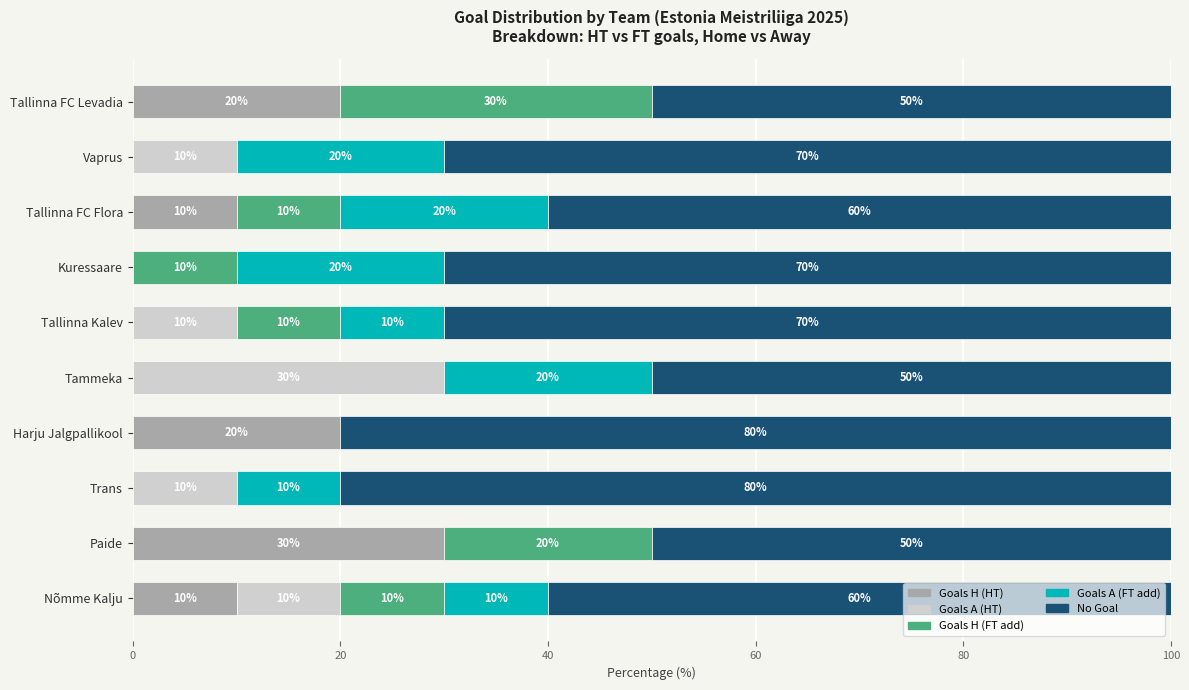

What is the difference between the maximum and minimum values in the Goals H (FT add) series?

30